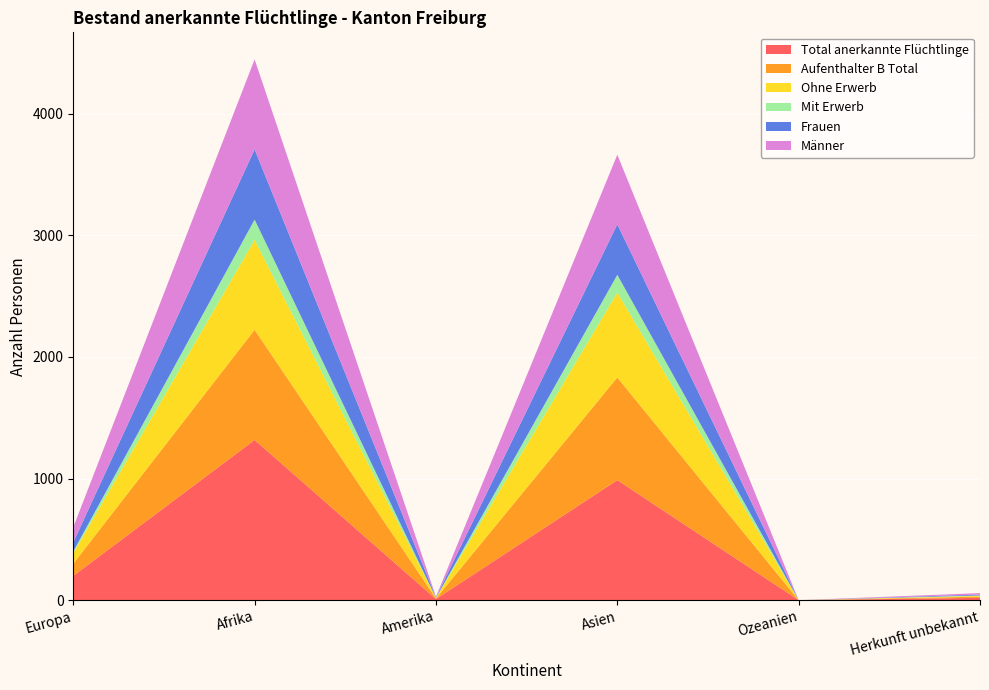

Reading left to right, list all the values displayed in this chart.

Total anerkannte Flüchtlinge: 200	1317	9	987	0	19
Aufenthalter B Total: 100	906	5	844	0	10
Ohne Erwerb: 87	739	5	698	0	6
Mit Erwerb: 13	167	0	146	0	4
Frauen: 76	577	4	415	0	7
Männer: 124	740	5	572	0	12